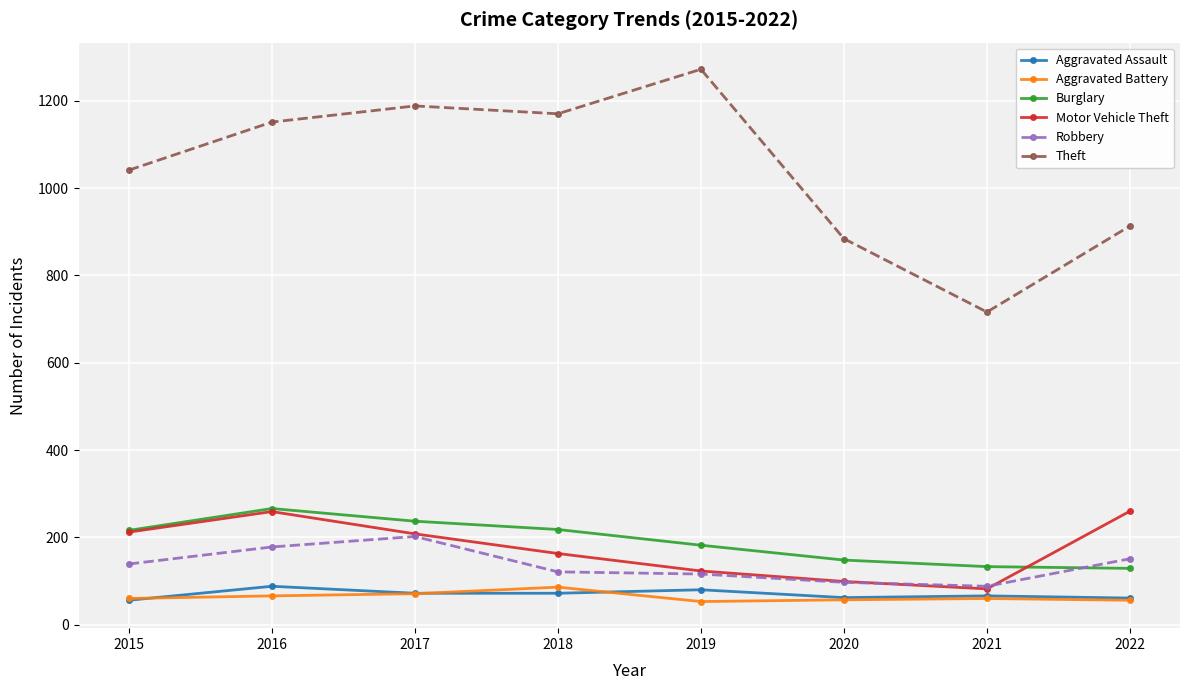

Which series has the largest range (max minus min)?

Theft